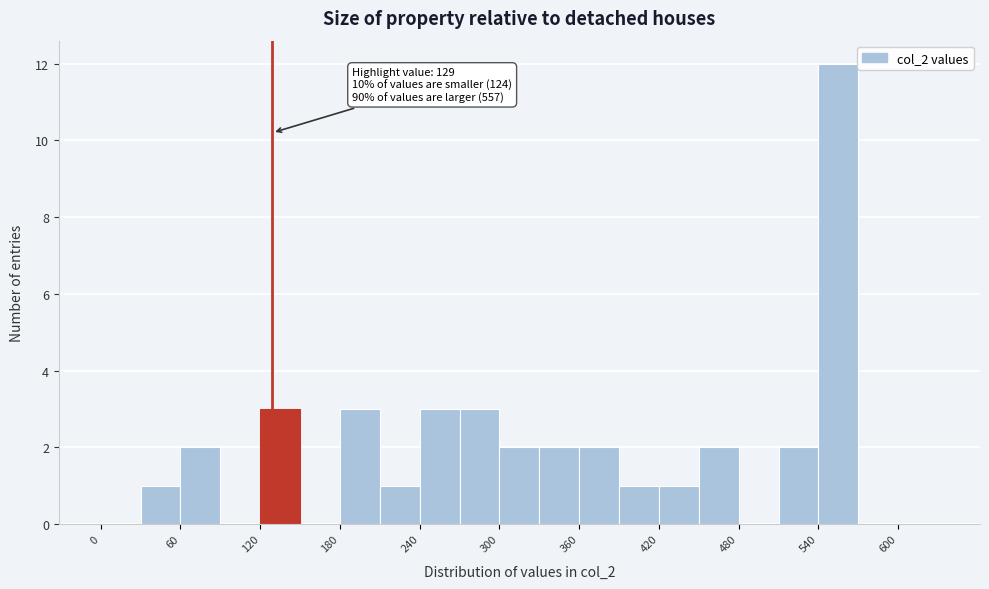

Read against the x-axis, roughly where is the centre of the tallest bar?

560